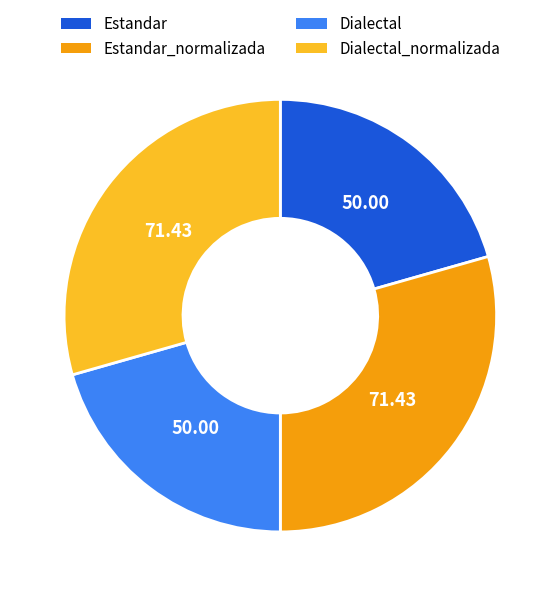

Does Dialectal represent more than half of the total?

No